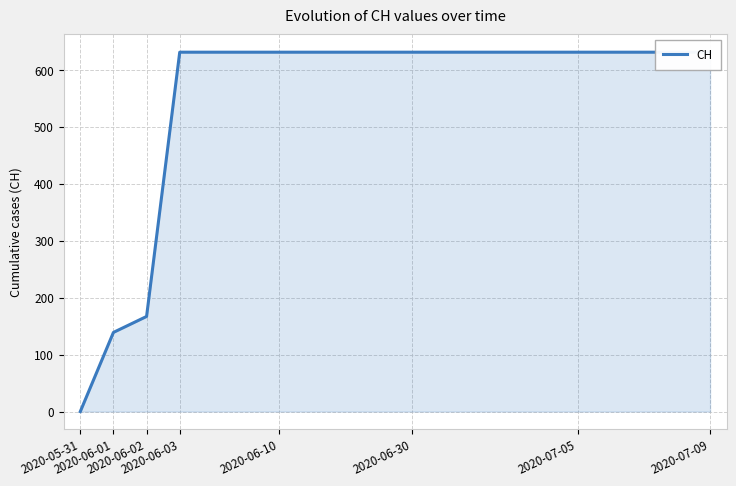

What is the value of the 6th point from the left?

631